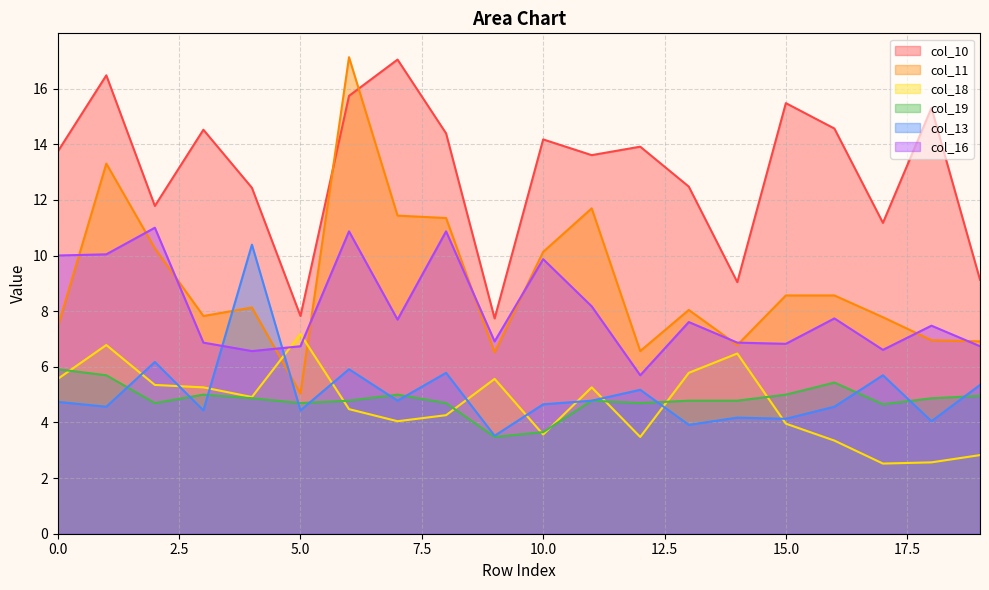

Read the col_18 value at 0.0.

5.6